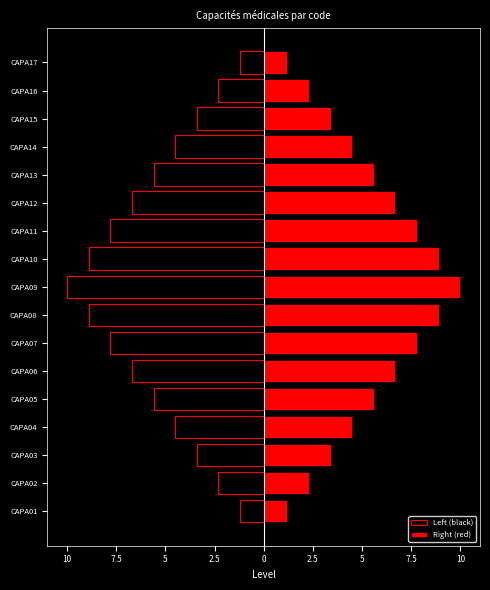

What is the value of the Left (black) bar at the 6th from the left?

-6.7